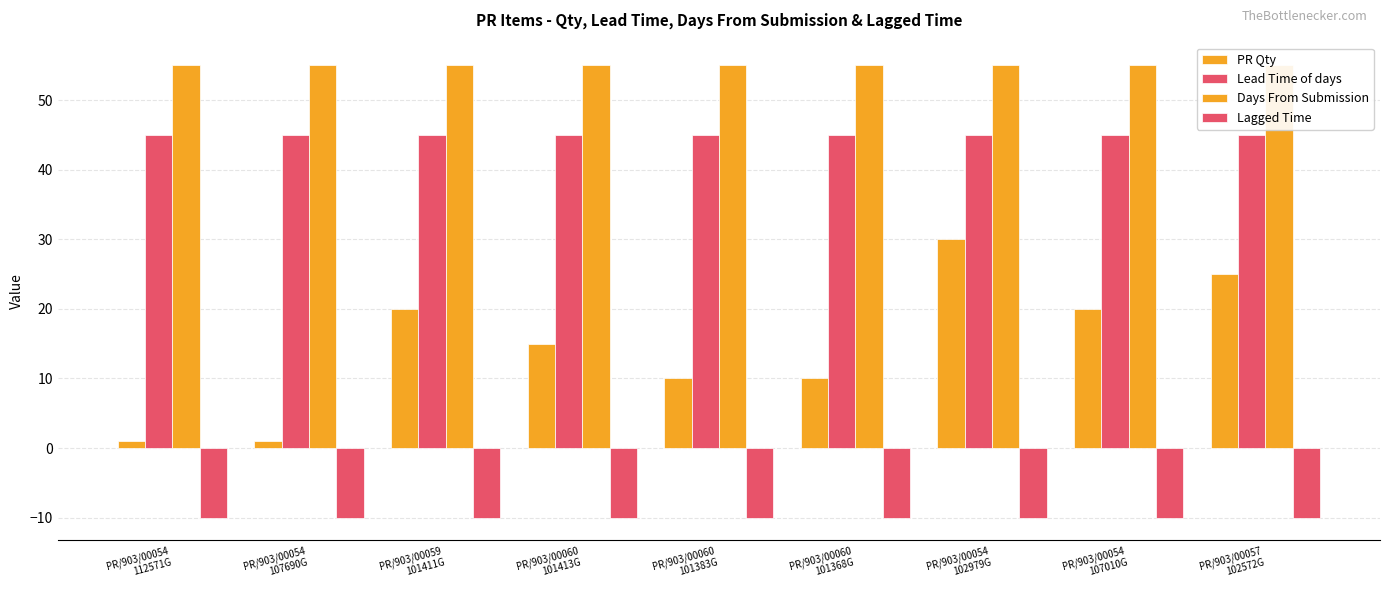

What is the difference between the PR Qty values at PR/903/00054
112571G and PR/903/00060
101383G?

9